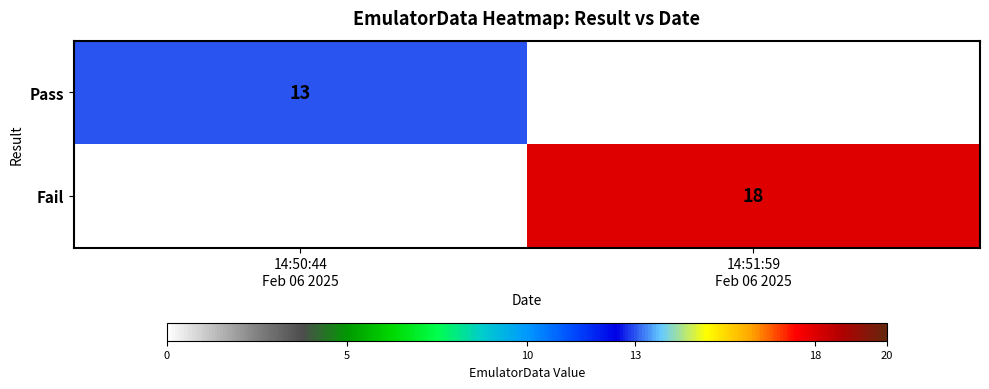

Where is Pass nearest to the value 6?

14:51:59 Feb 06 2025